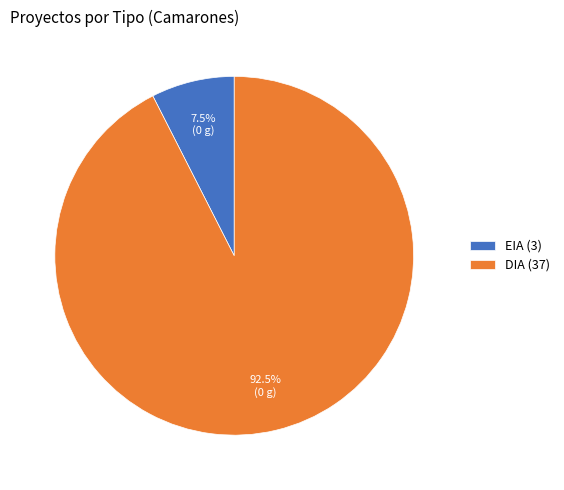

The DIA slice represents 98% of the pie. True or false?

False